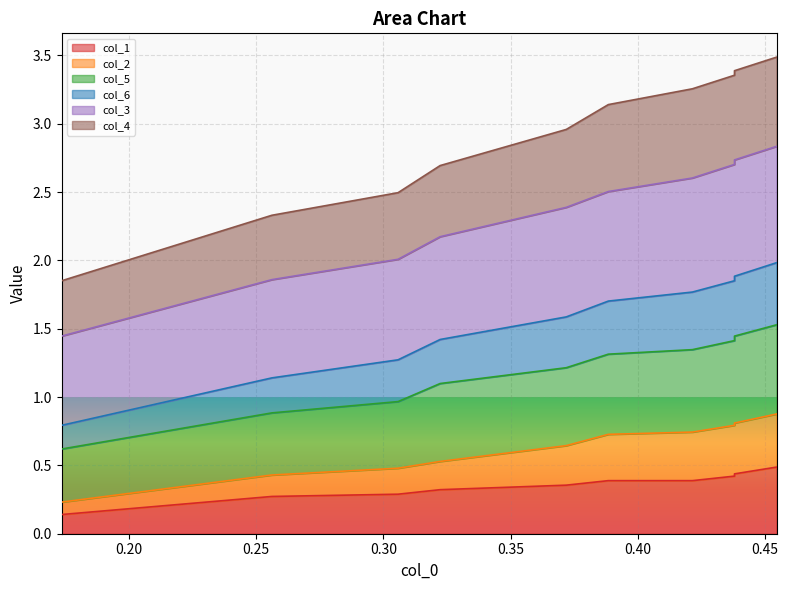

Is the value of col_3 at 0.30 greater than the value of col_1 at 0.30?

Yes